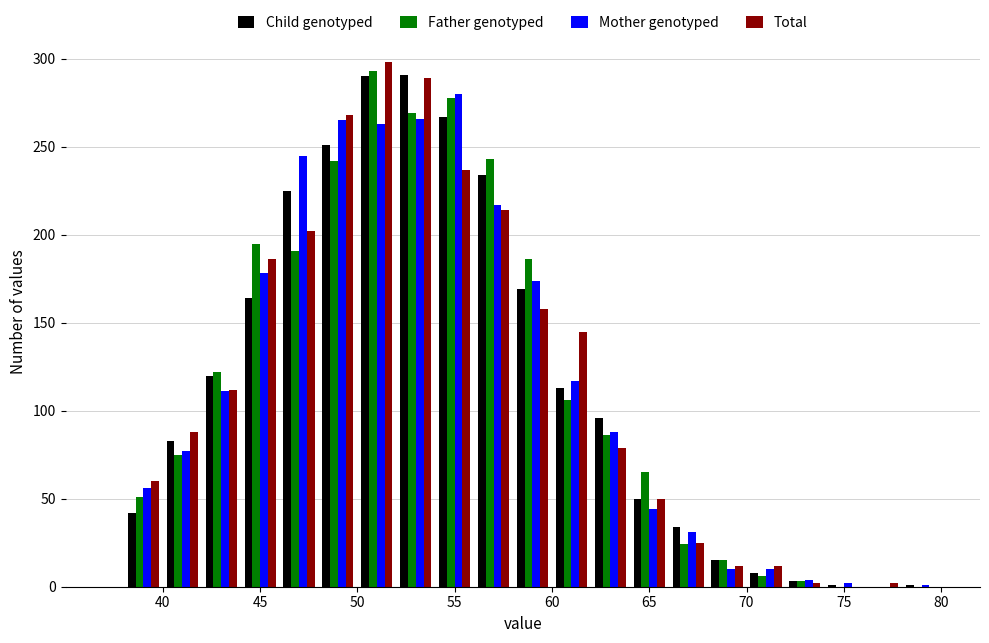

What is the height of the Mother genotyped bar covering 42 to 44 on the x-axis? The values are not printed on the chart, so give them approximately, as read against the axis.

110